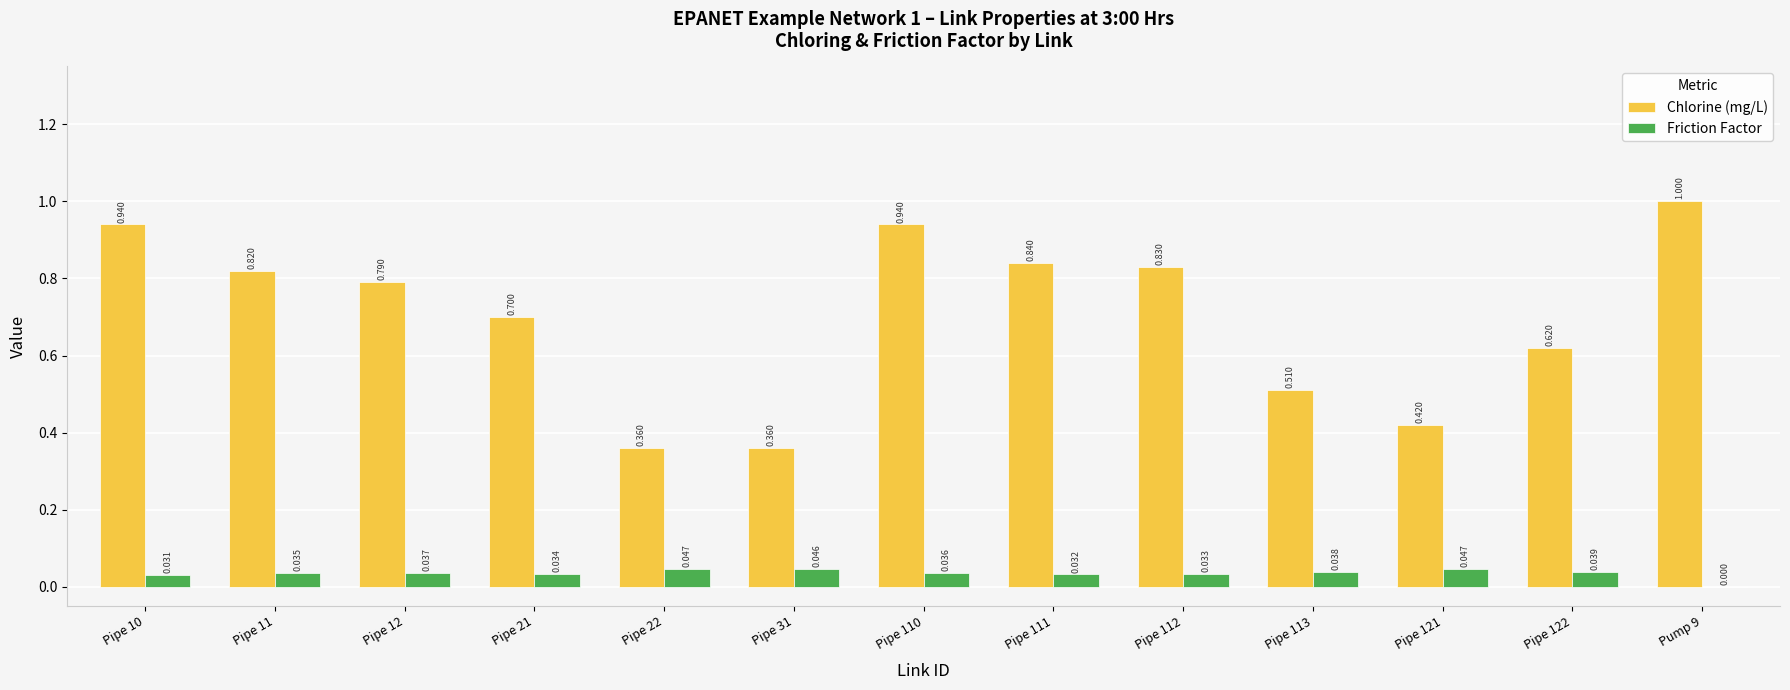

Between Pipe 21 and Pipe 121, which series saw the biggest shift?

Chlorine (mg/L)